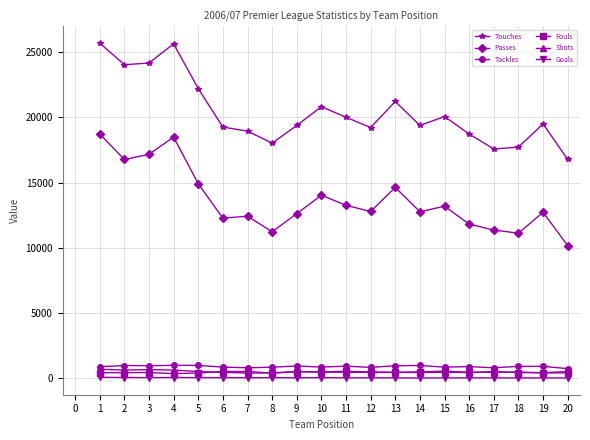

What is the total value across all series at 16?

32389